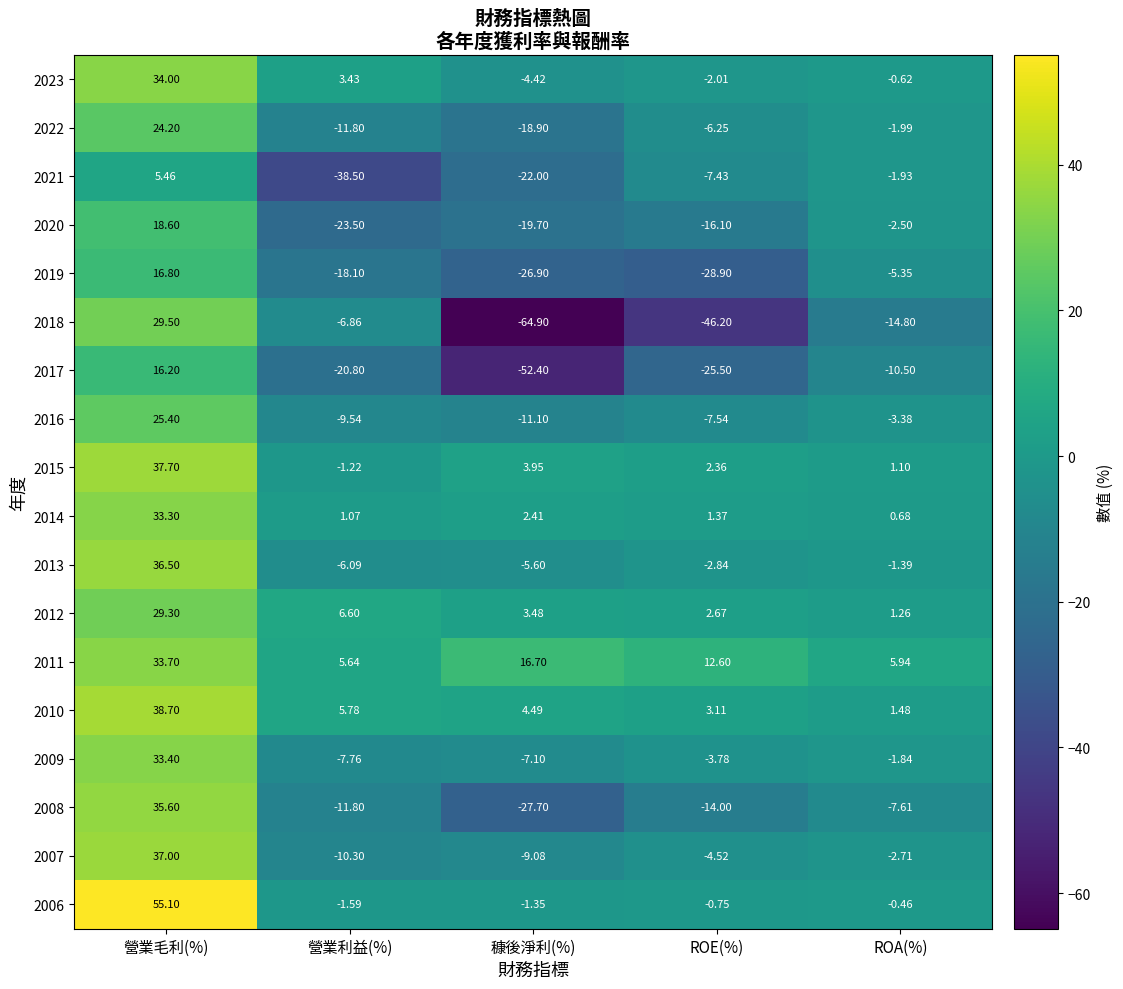

At which category is the sum across all series the highest?

營業毛利(%)